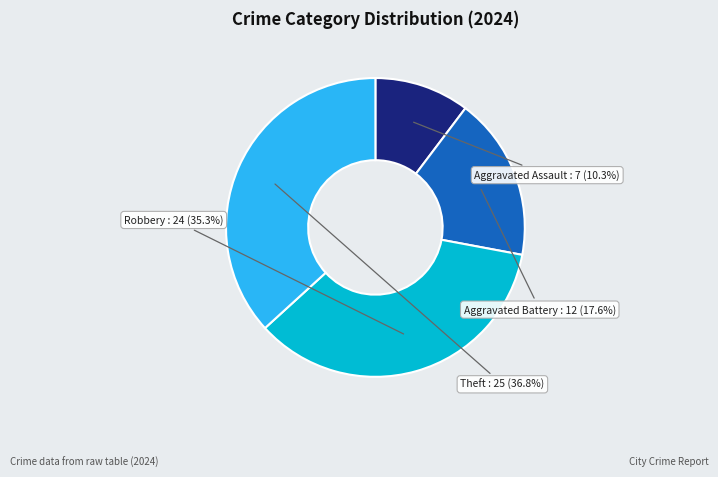

To the nearest percent, what is the difference between the Robbery and Aggravated Assault slice percentages?

25%